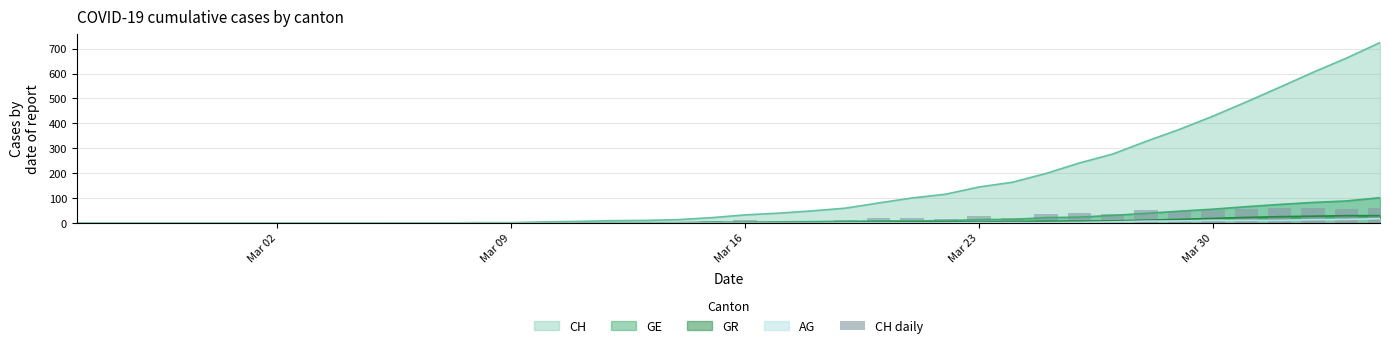

What is the highest value of the GR series?

30